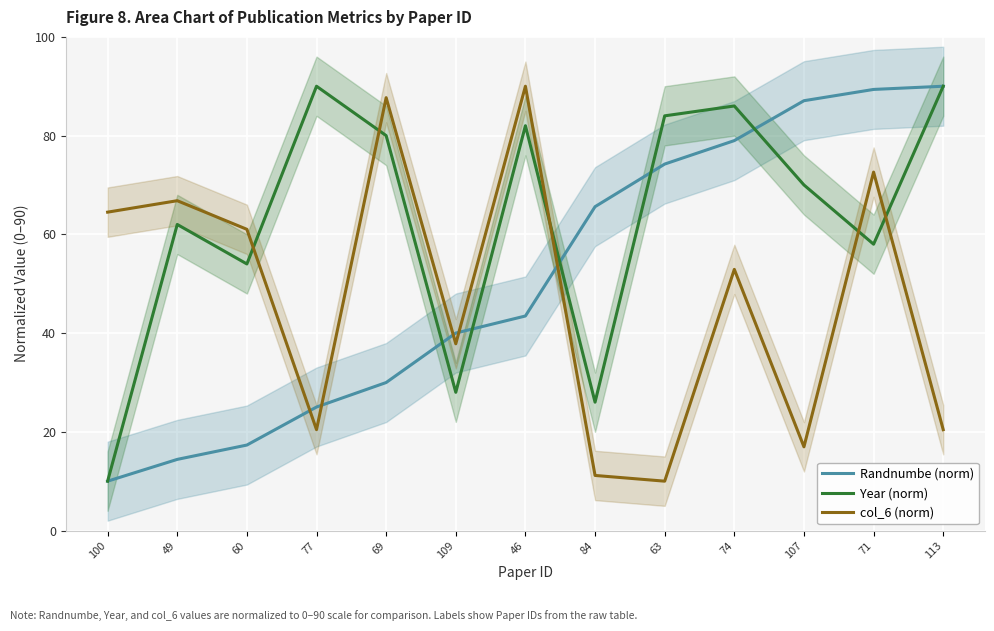

Where do Year (norm) and Randnumbe (norm) first cross each other?

69 and 109